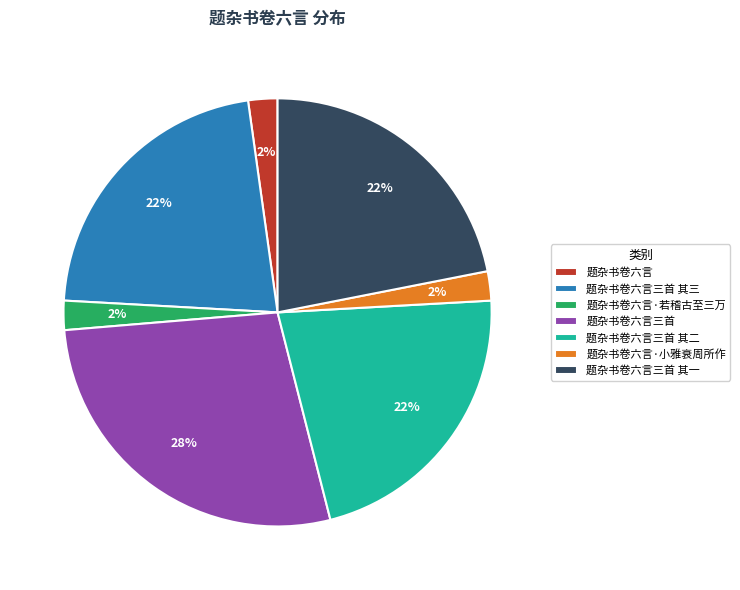

The 题杂书卷六言·若稽古至三万 slice represents 2% of the pie. True or false?

True